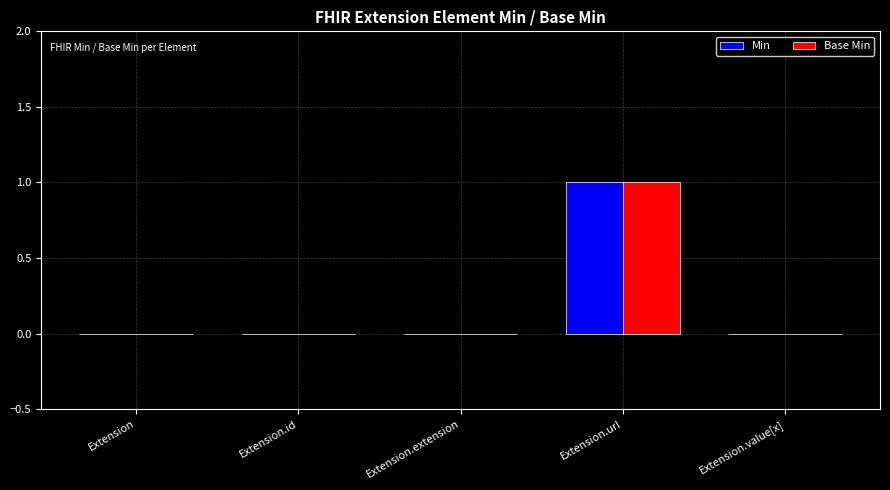

Is it true that Min equals 0 at Extension.extension?

True